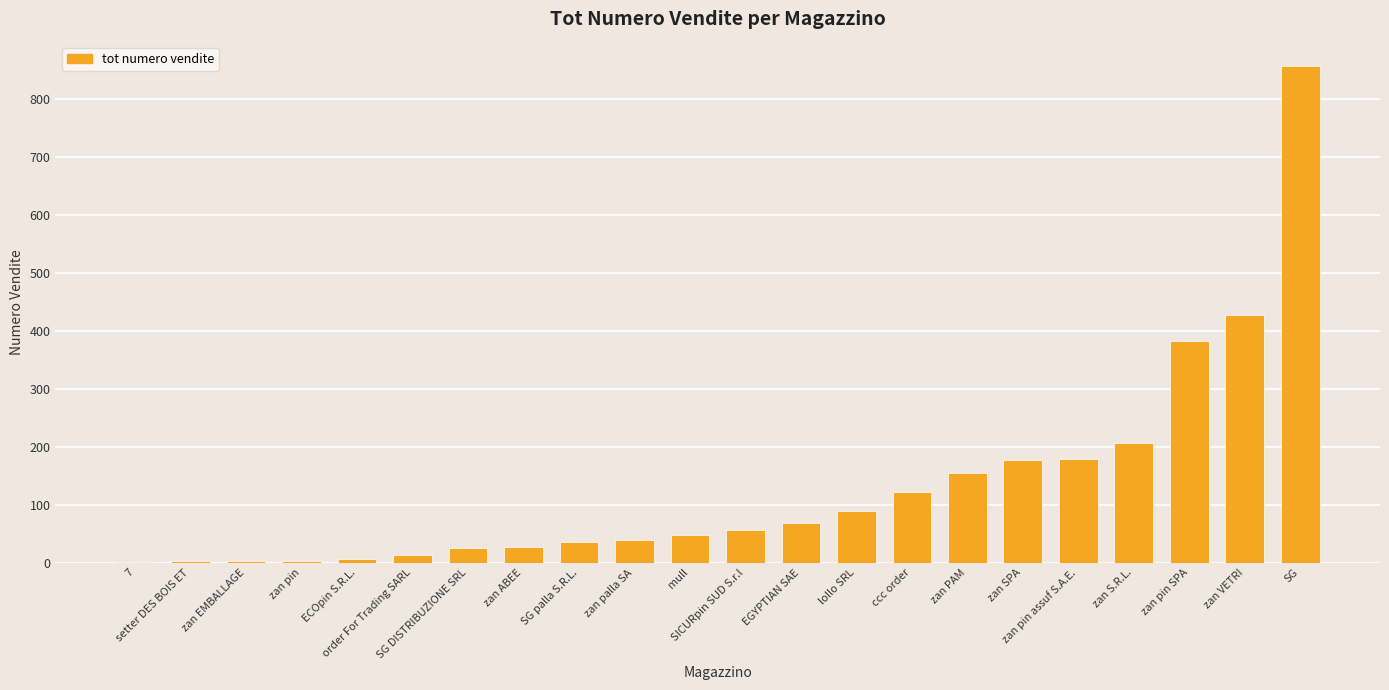

True or false: the data shows 1 at setter DES BOIS ET.

False